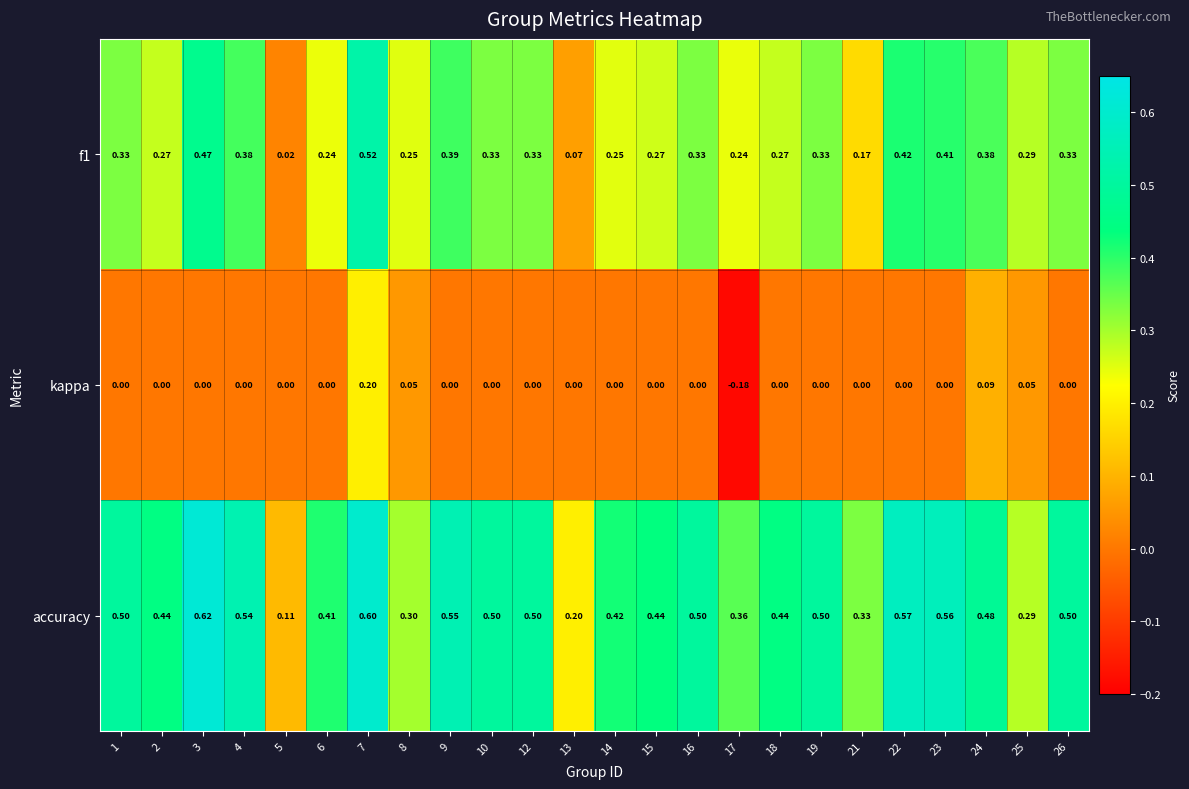

Which series has the largest total across all categories?

accuracy